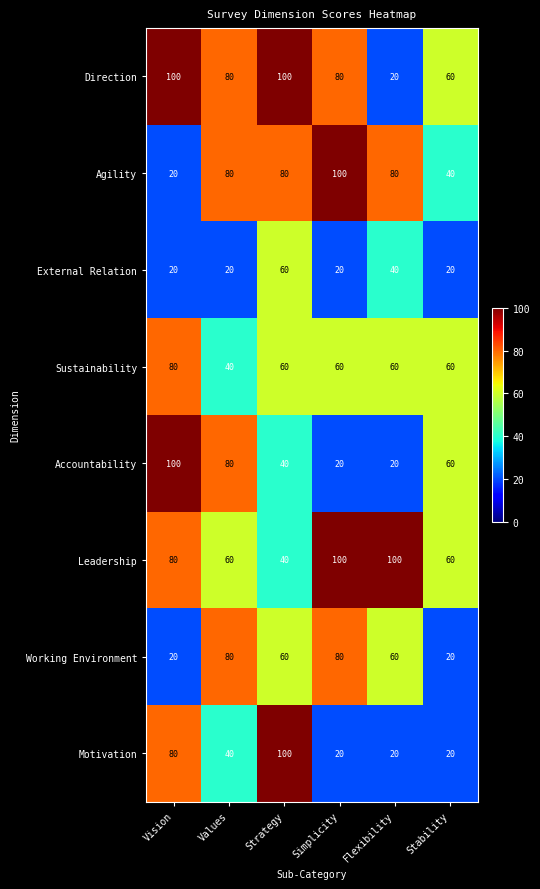

What is the greatest value displayed?

100